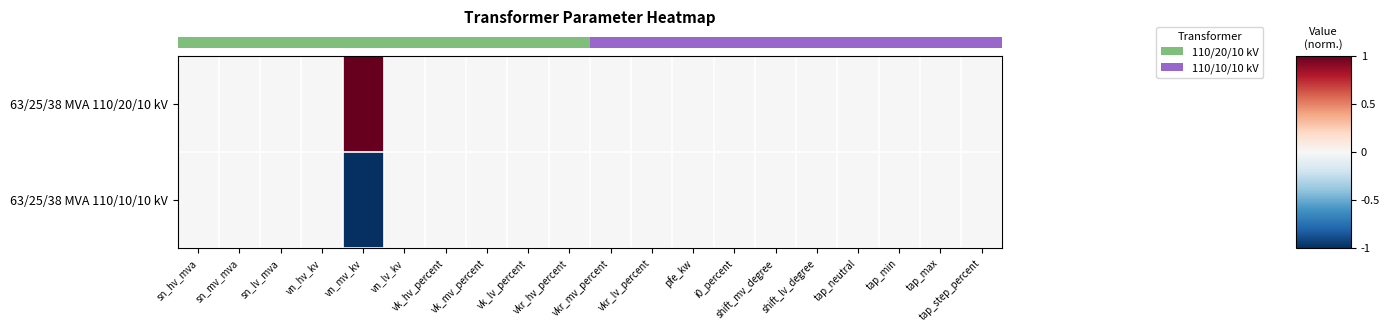

How many series are shown in this chart?

2